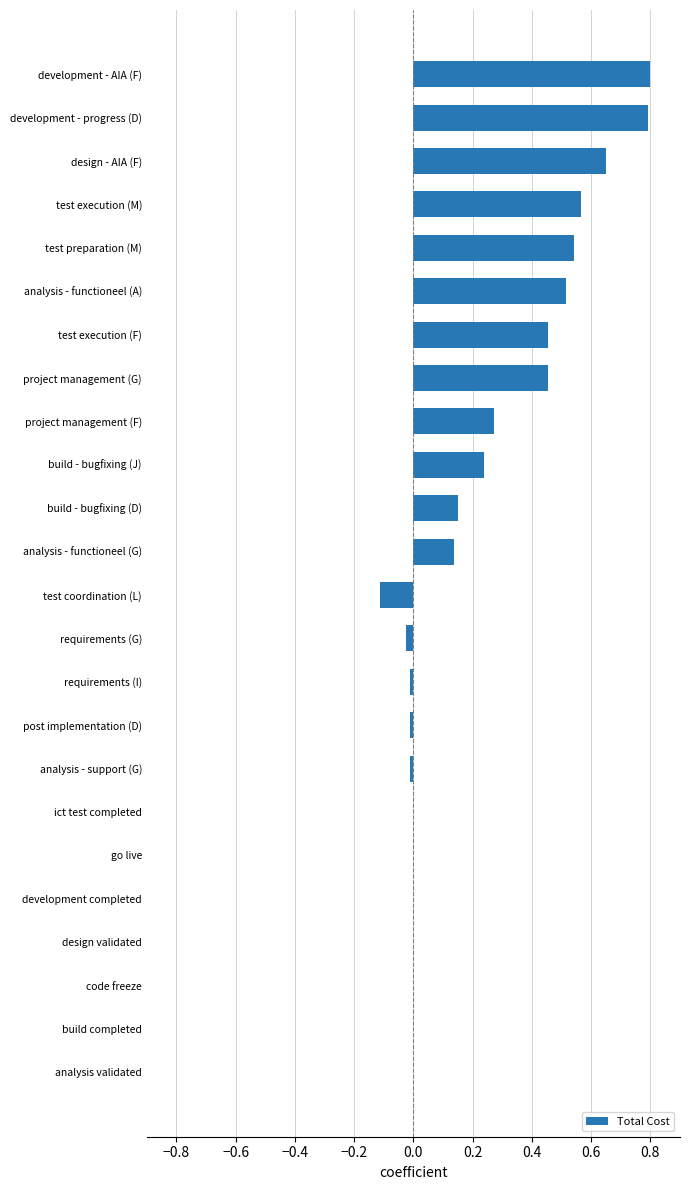

The value at test coordination (L) is -0.1. True or false?

True